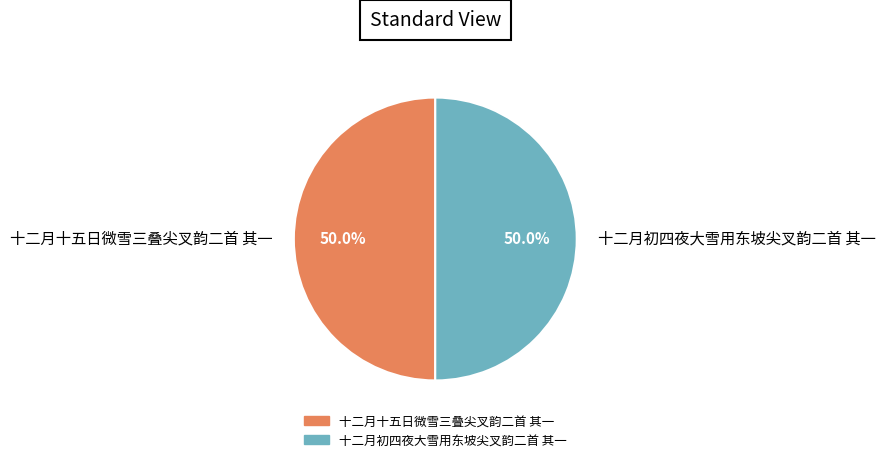

How many segments does this pie chart have?

2